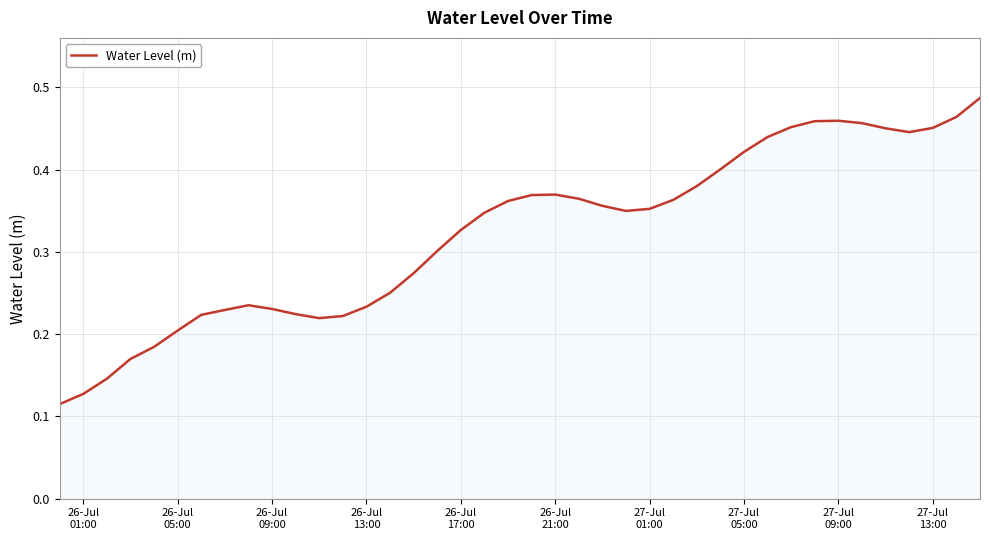

What is the greatest value displayed?

0.5